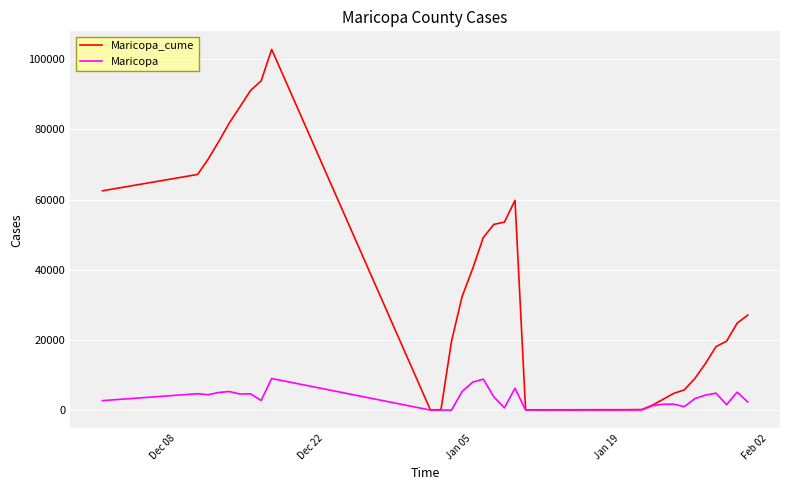

What is the difference between the second highest and second lowest values in the Maricopa_cume series?

93752